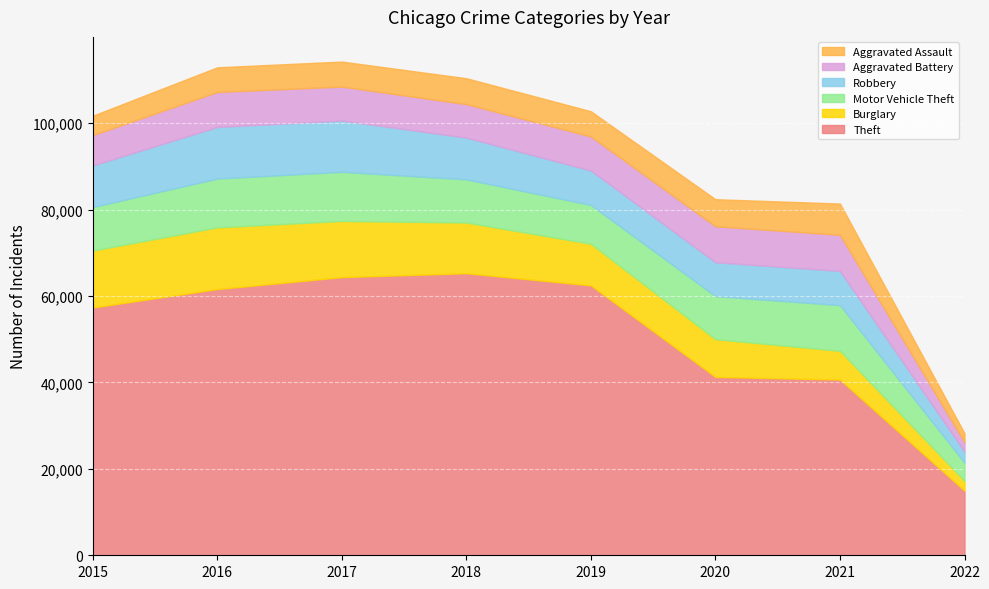

What is the greatest value displayed?

65281